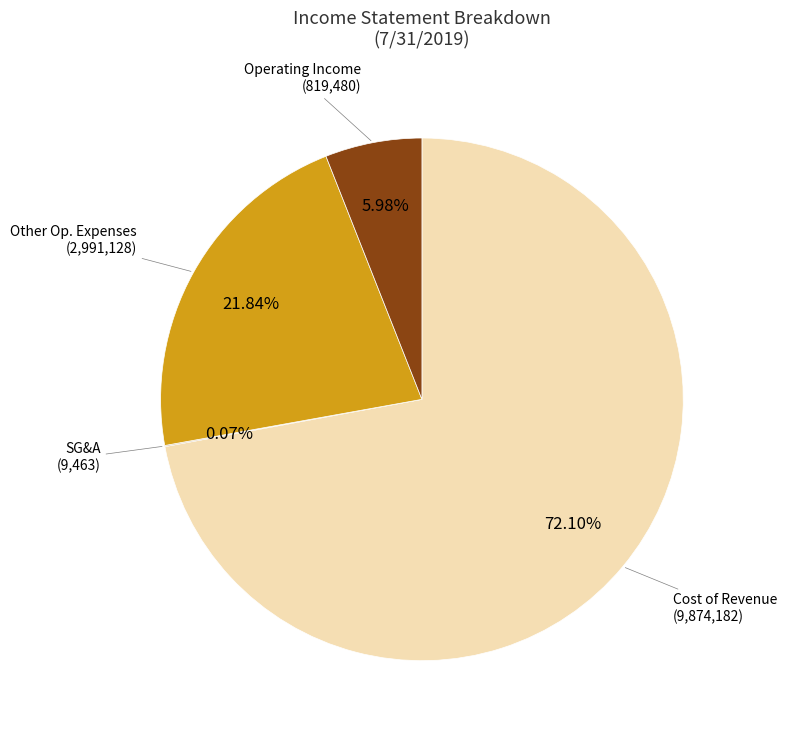

Does any single category account for the majority?

Yes